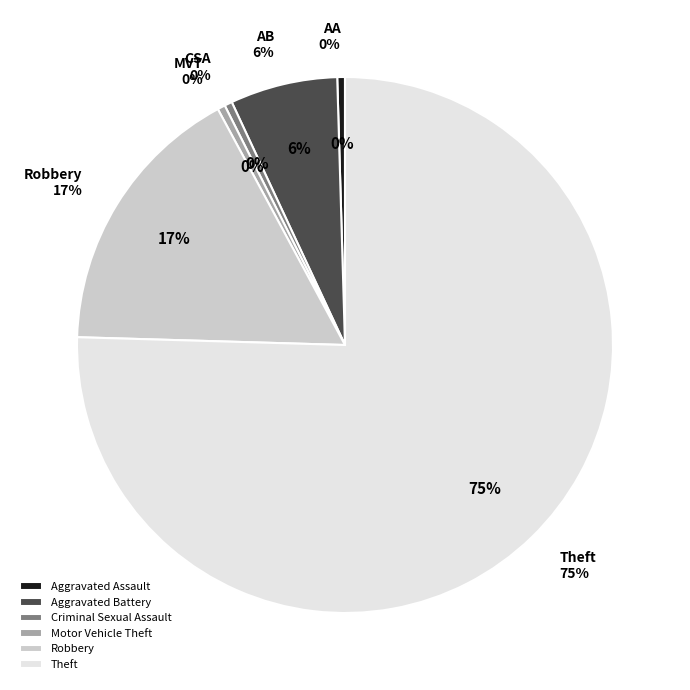

What is the change in value from Aggravated Assault to Theft?

+162